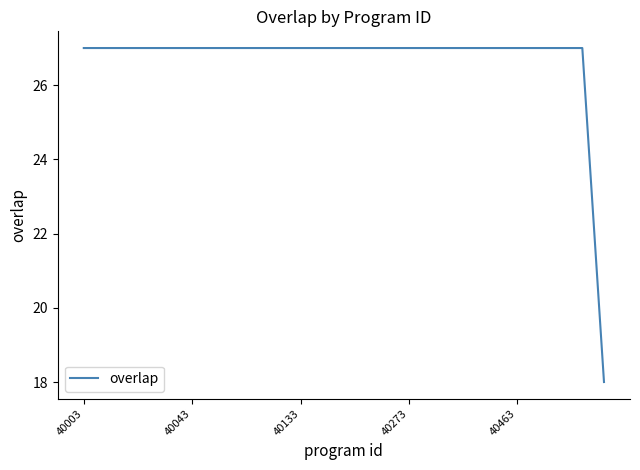

What is the maximum value shown in the chart?

27